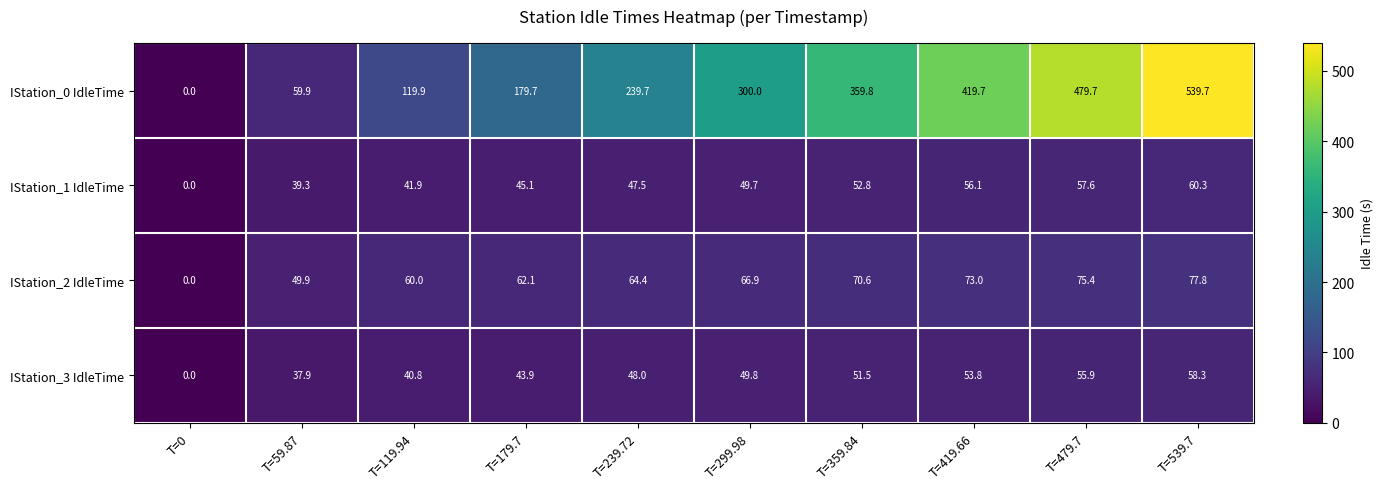

What is the difference between the IStation_0 IdleTime values at T=539.7 and T=419.66?

120.0